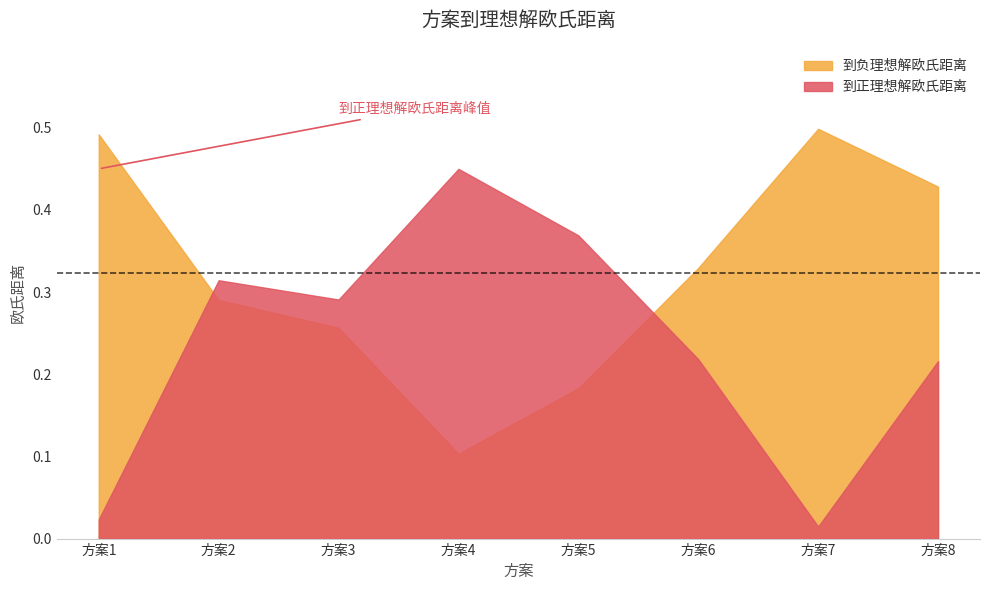

The value of 到正理想解欧氏距离 at 方案6 is 0.4. True or false?

False